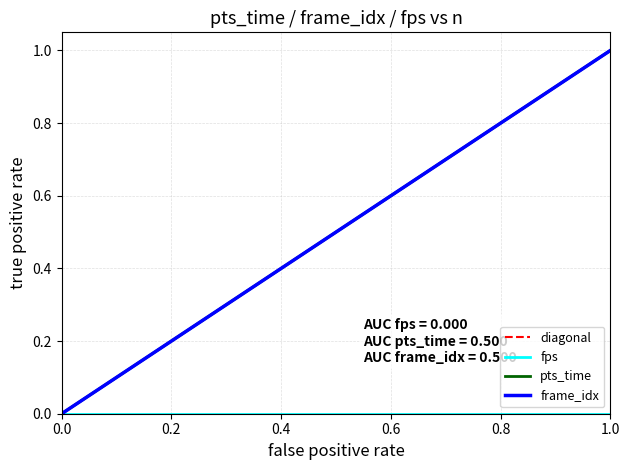

List the series in order of their peak value, highest first.

pts_time, frame_idx